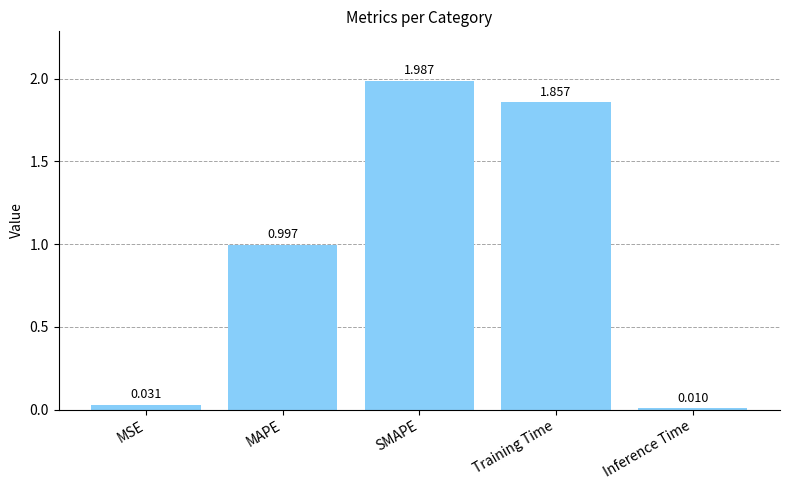

List the labels in order of value, largest first.

SMAPE, Training Time, MAPE, MSE, Inference Time